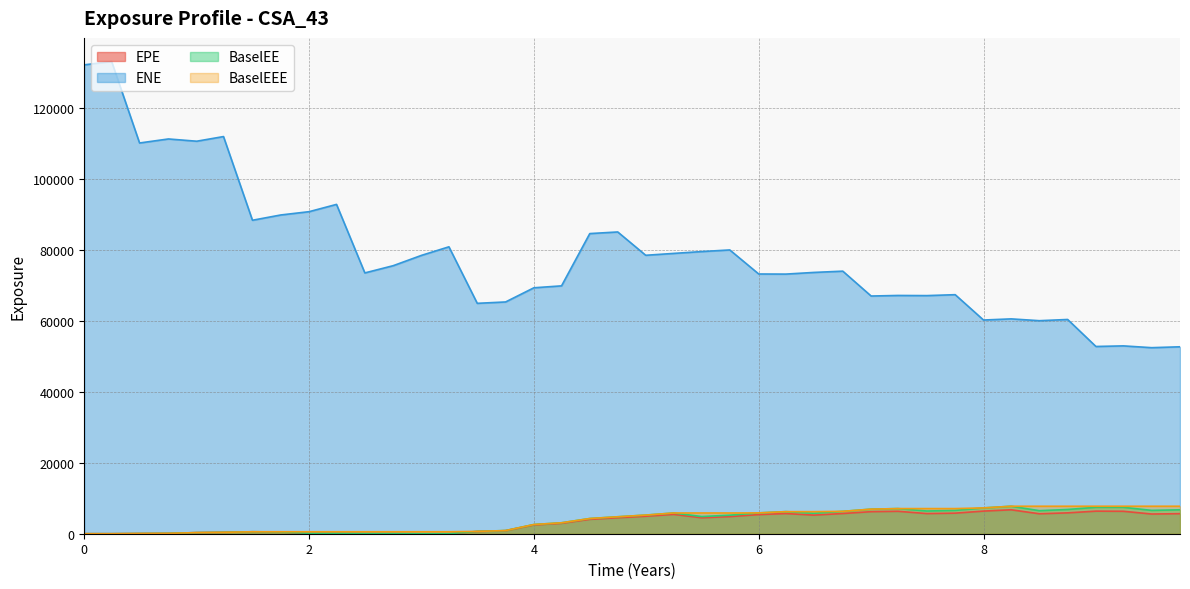

Reading left to right, list all the values displayed in this chart.

EPE: 0.0	0.0	56.3	98.3	310.4	392.5	548.5	488.6	119.9	139.1	67.7	68.2	0.0	17.2	634.2	853.9	2481.4	2937.5	4058.9	4506.7	4931.5	5457.1	4501.0	4829.3	5398.2	5691.9	5249.7	5703.1	6225.9	6331.6	5683.9	5804.9	6384.9	6755.8	5628.2	5886.7	6372.2	6332.8	5558.5	5660.7
ENE: 132313.0	133256.0	110261.0	111398.0	110760.0	112073.0	88457.3	89949.0	90879.0	92932.6	73596.9	75633.7	78550.8	80964.5	65015.0	65402.0	69400.7	69943.9	84696.6	85153.2	78573.6	79101.9	79622.9	80080.4	73291.7	73263.5	73733.4	74092.1	67075.9	67235.5	67194.5	67454.6	60302.9	60624.4	60115.4	60457.3	52837.0	53005.9	52500.7	52749.5
BaselEE: 0.0	0.0	56.5	98.8	312.6	396.0	554.9	495.5	122.0	141.9	69.3	70.0	0.0	17.8	658.7	890.5	2598.0	3089.6	4289.0	4784.3	5259.4	5850.1	4850.1	5230.9	5878.6	6232.1	5780.3	6316.1	6934.4	7092.6	6406.6	6582.7	7284.4	7754.7	6501.0	6842.1	7452.9	7452.6	6583.4	6747.4
BaselEEE: 0.0	0.0	56.5	98.8	312.6	396.0	554.9	554.9	554.9	554.9	554.9	554.9	554.9	554.9	658.7	890.5	2598.0	3089.6	4289.0	4784.3	5259.4	5850.1	5850.1	5850.1	5878.6	6232.1	6232.1	6316.1	6934.4	7092.6	7092.6	7092.6	7284.4	7754.7	7754.7	7754.7	7754.7	7754.7	7754.7	7754.7